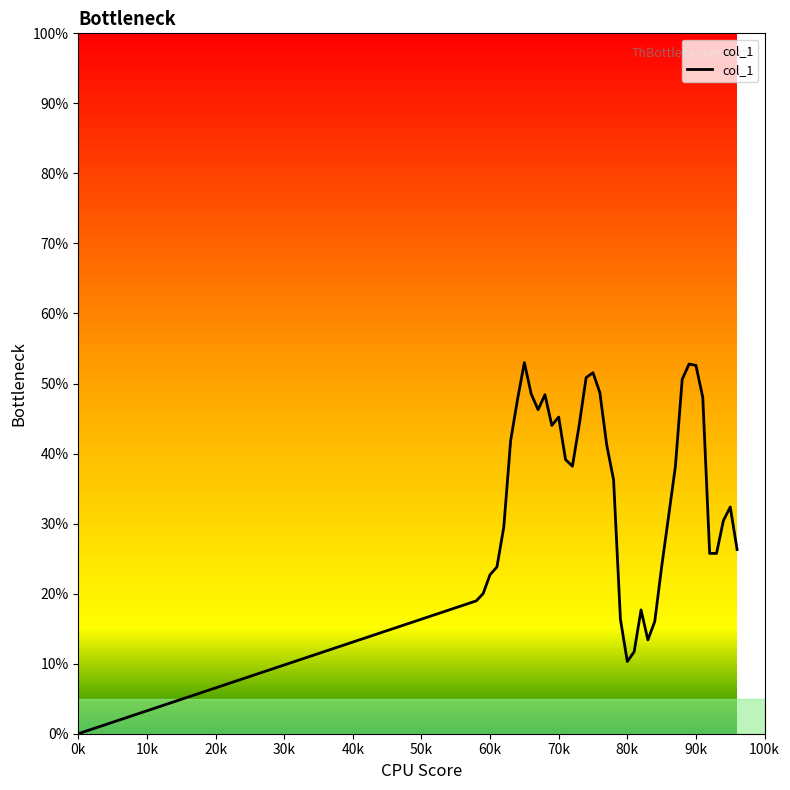

Is this an area chart (filled region under the line)?

Yes